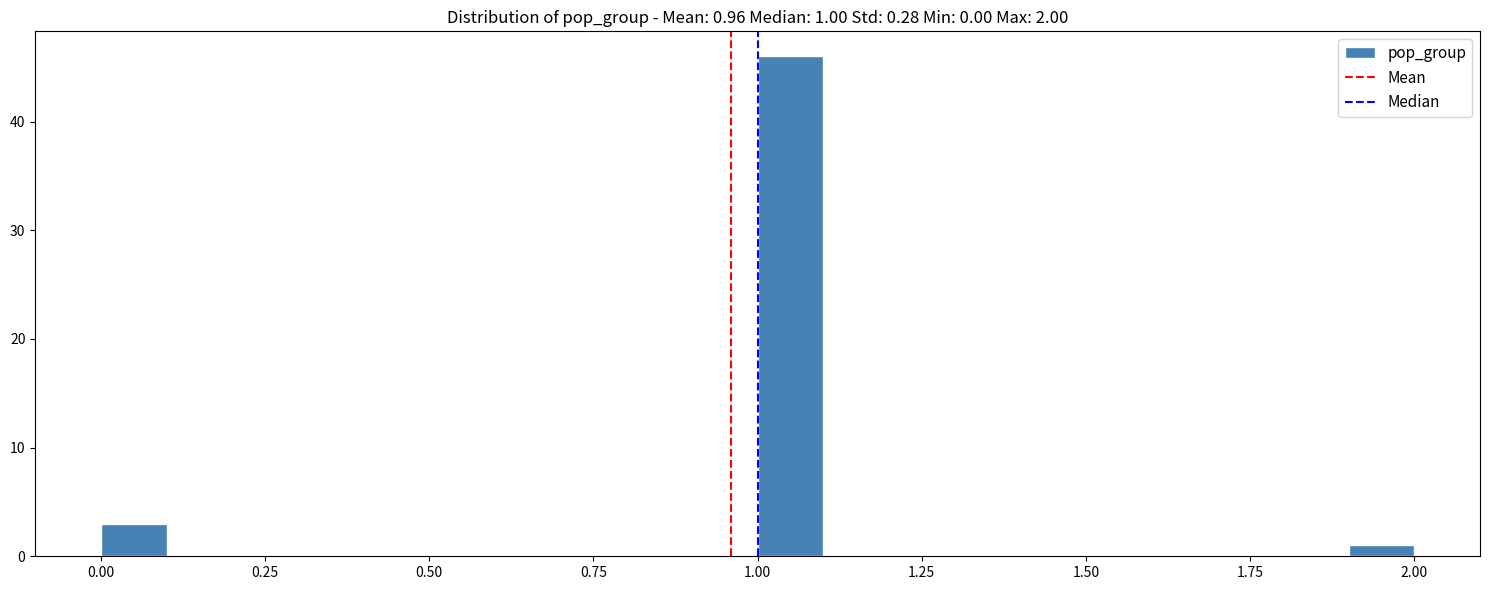

Around what value on the x-axis is the tallest bar? Give the approximate position of its centre, as read against the axis.

1.05